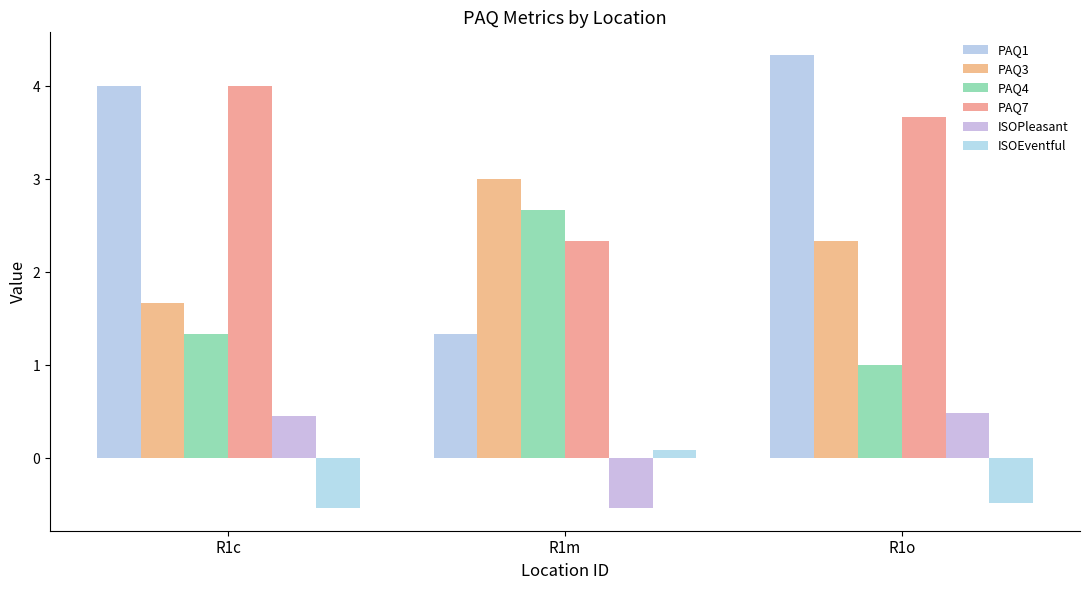

Count the PAQ7 values in the range 2 to 4.

3